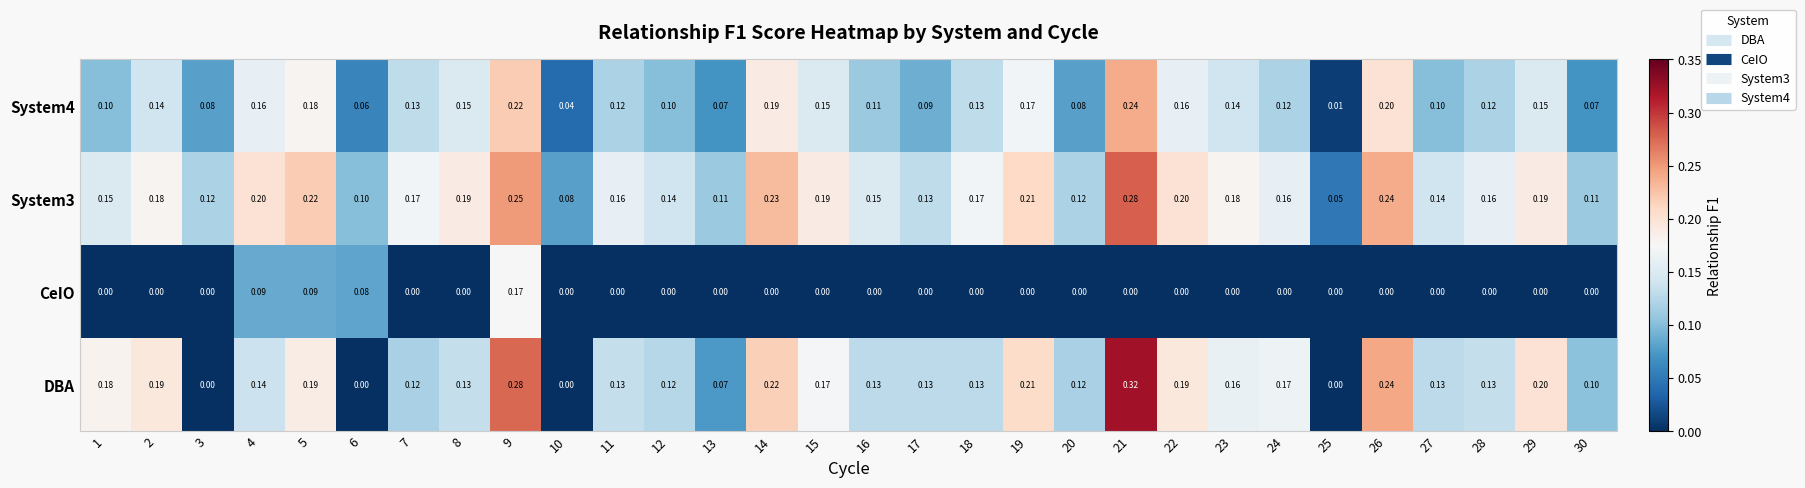

Which series changed the most between 21 and 26?

DBA